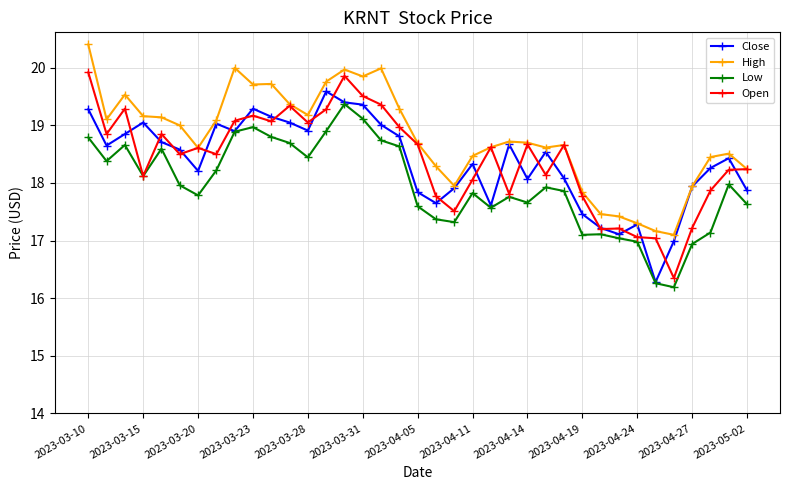

True or false: Low and High intersect in this chart.

False